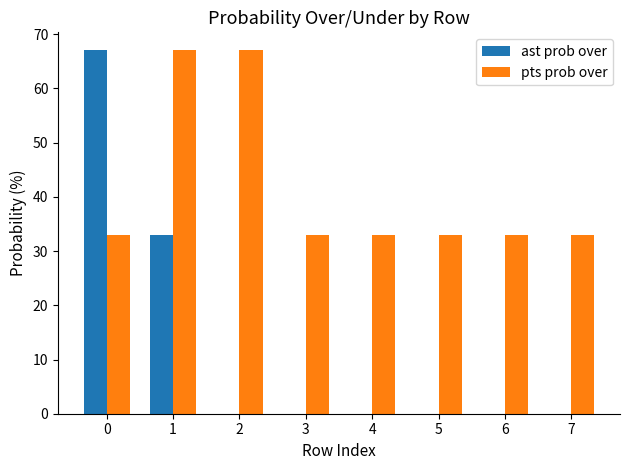

Reading left to right, extract all data points from this chart.

ast prob over: 67	33	0	0	0	0	0	0
pts prob over: 33	67	67	33	33	33	33	33